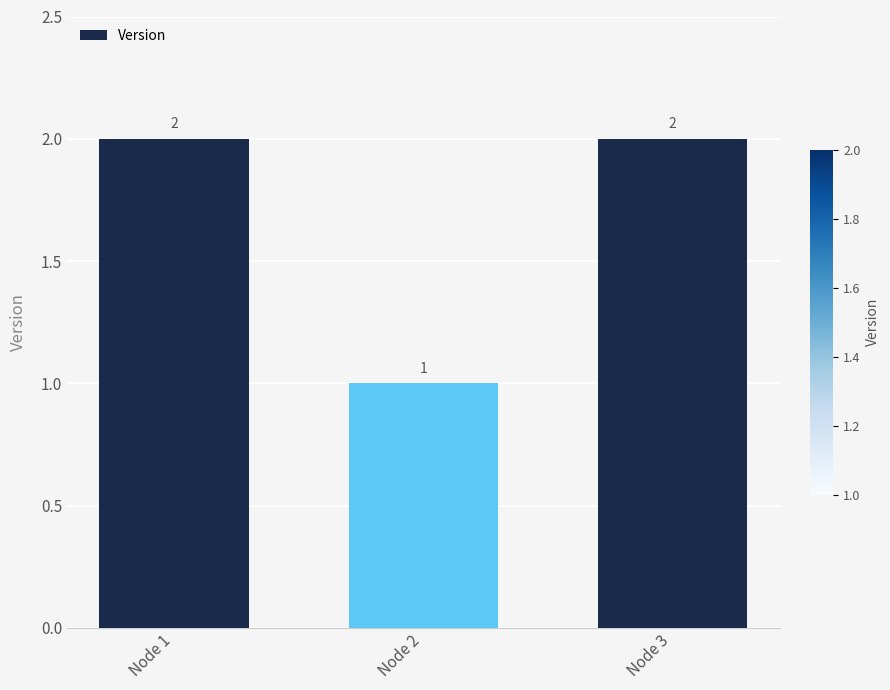

What is the change in value from Node 2 to Node 3?

+1